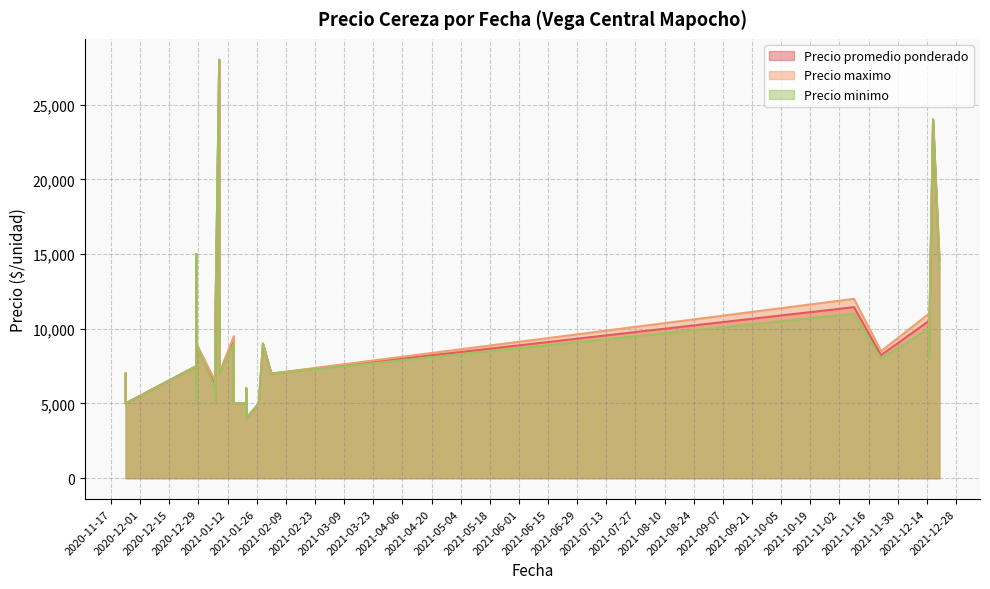

True or false: Precio minimo has a value of 34513 at 2021-12-17.

False